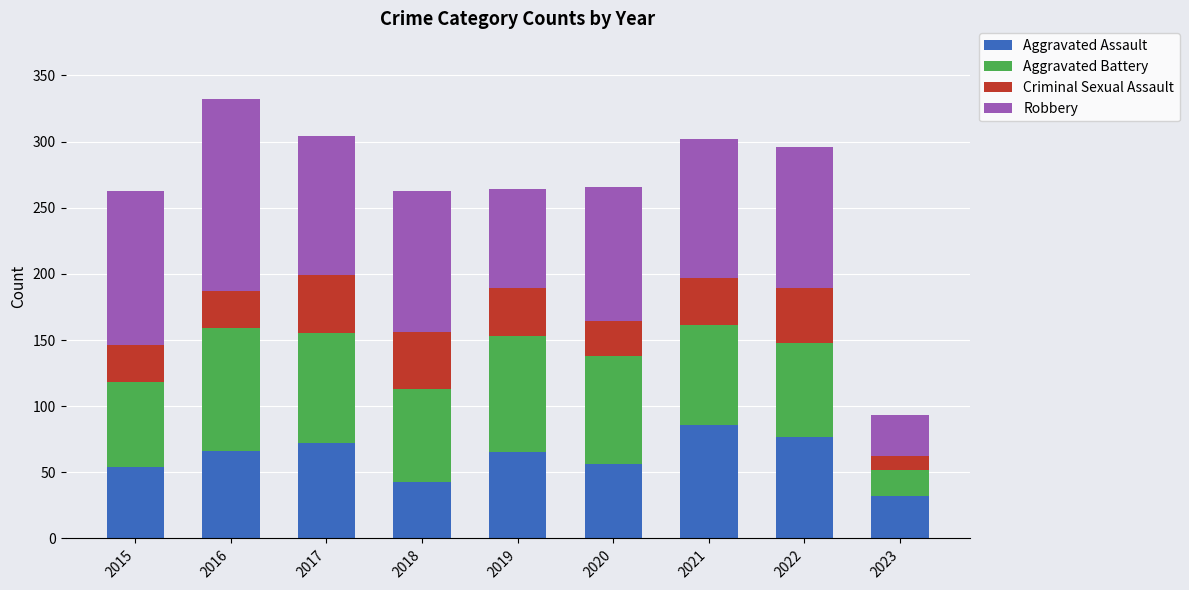

What is the total value across all series at 2018?

263